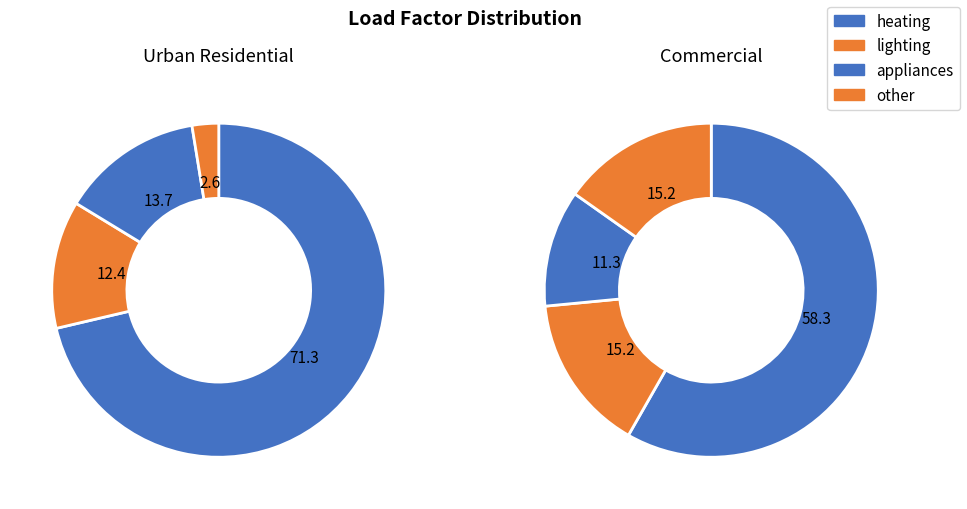

The other slice represents 23% of the pie. True or false?

False